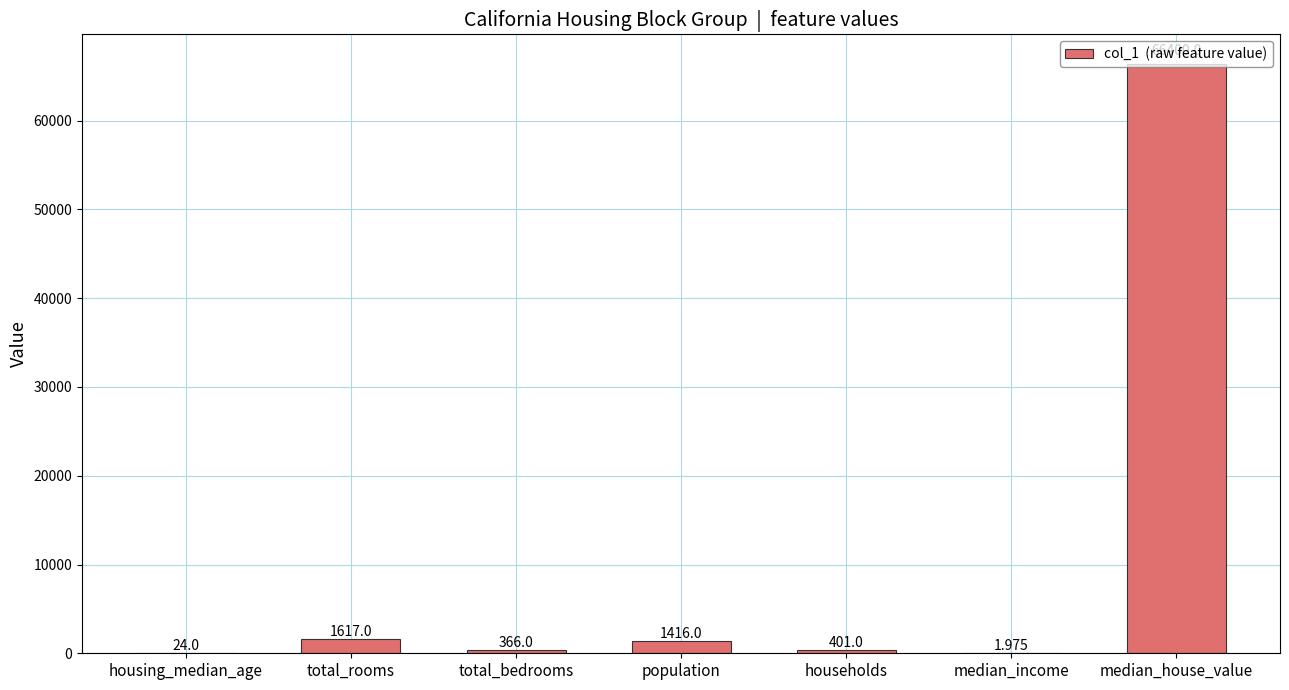

Where is the data nearest to the value 33200?

total_rooms